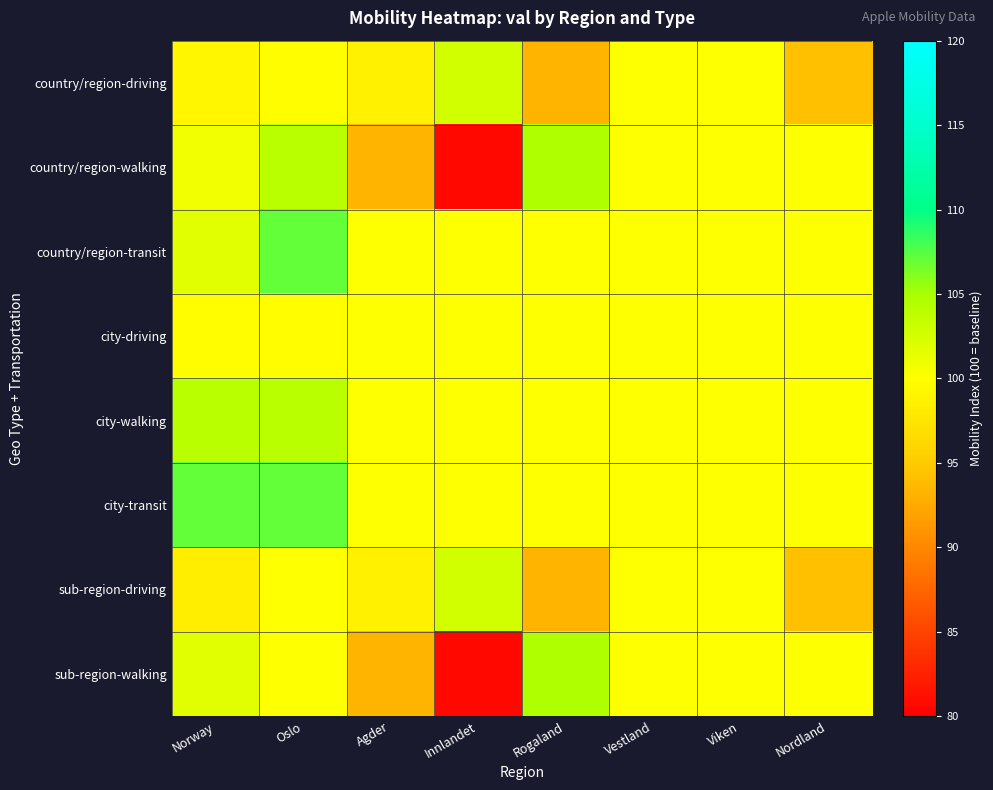

Reading left to right, extract all data points from this chart.

country/region-driving: Norway=99.2	Oslo=99.9	Agder=98.6	Innlandet=102.6	Rogaland=93.3	Vestland=100.0	Viken=100.0	Nordland=94.2
country/region-walking: Norway=100.8	Oslo=104.0	Agder=93.3	Innlandet=80.7	Rogaland=104.6	Vestland=100.0	Viken=100.0	Nordland=100.0
country/region-transit: Norway=101.7	Oslo=107.1	Agder=100.0	Innlandet=100.0	Rogaland=100.0	Vestland=100.0	Viken=100.0	Nordland=100.0
city-driving: Norway=99.9	Oslo=99.9	Agder=100.0	Innlandet=100.0	Rogaland=100.0	Vestland=100.0	Viken=100.0	Nordland=100.0
city-walking: Norway=104.0	Oslo=104.0	Agder=100.0	Innlandet=100.0	Rogaland=100.0	Vestland=100.0	Viken=100.0	Nordland=100.0
city-transit: Norway=107.1	Oslo=107.1	Agder=100.0	Innlandet=100.0	Rogaland=100.0	Vestland=100.0	Viken=100.0	Nordland=100.0
sub-region-driving: Norway=98.4	Oslo=100.0	Agder=98.6	Innlandet=102.6	Rogaland=93.3	Vestland=100.0	Viken=100.0	Nordland=94.2
sub-region-walking: Norway=101.7	Oslo=100.0	Agder=93.3	Innlandet=80.7	Rogaland=104.6	Vestland=100.0	Viken=100.0	Nordland=100.0